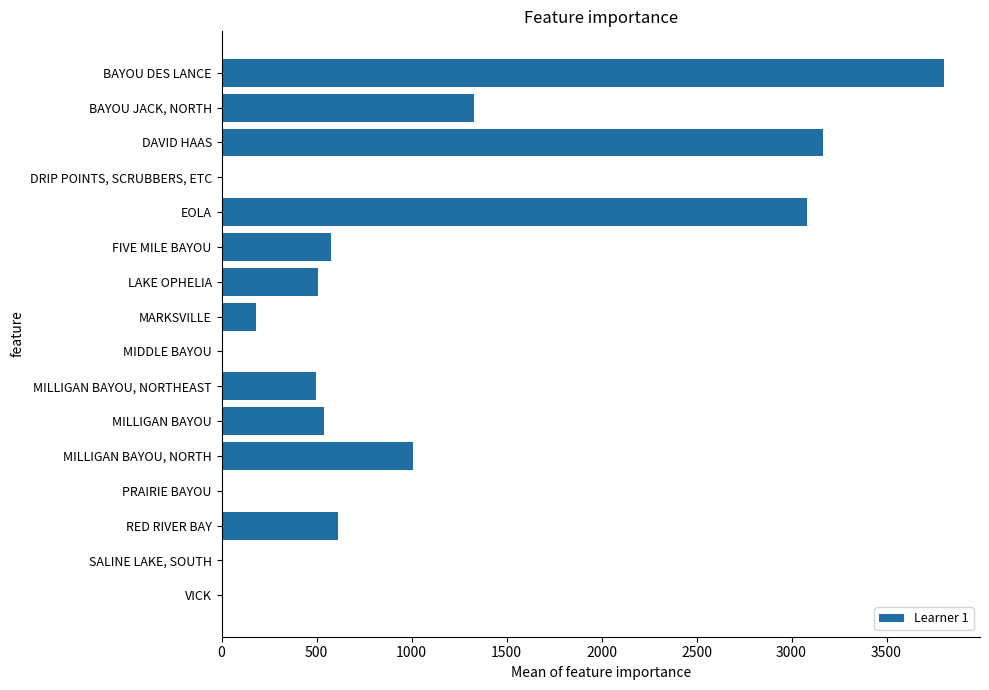

What is the maximum value shown in the chart?

3802